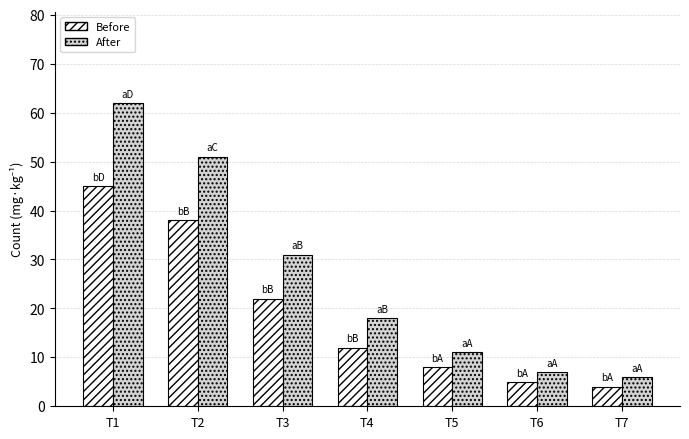

What is the difference between the maximum and minimum values in the Before series?

41